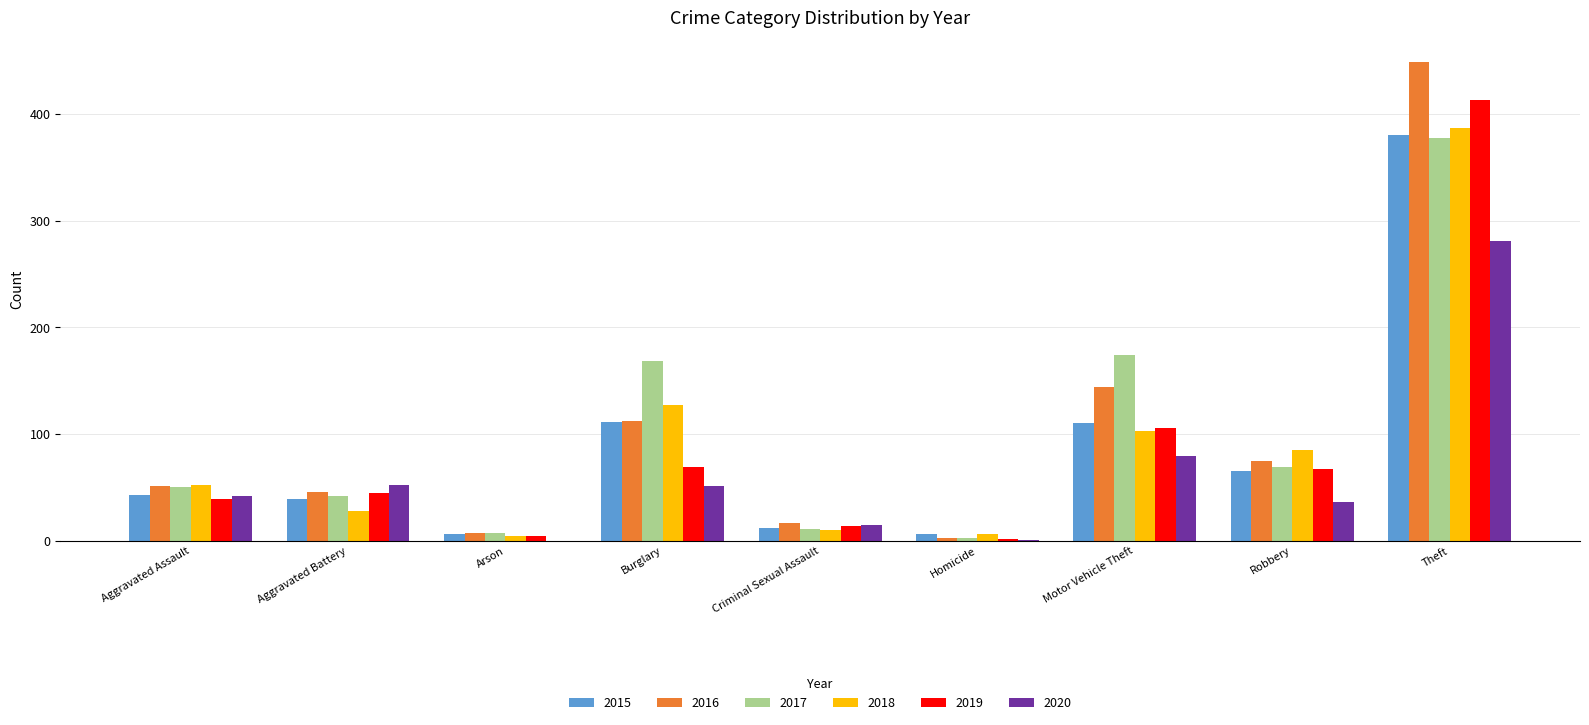

What is the approximate value of 2019 at Burglary?

69